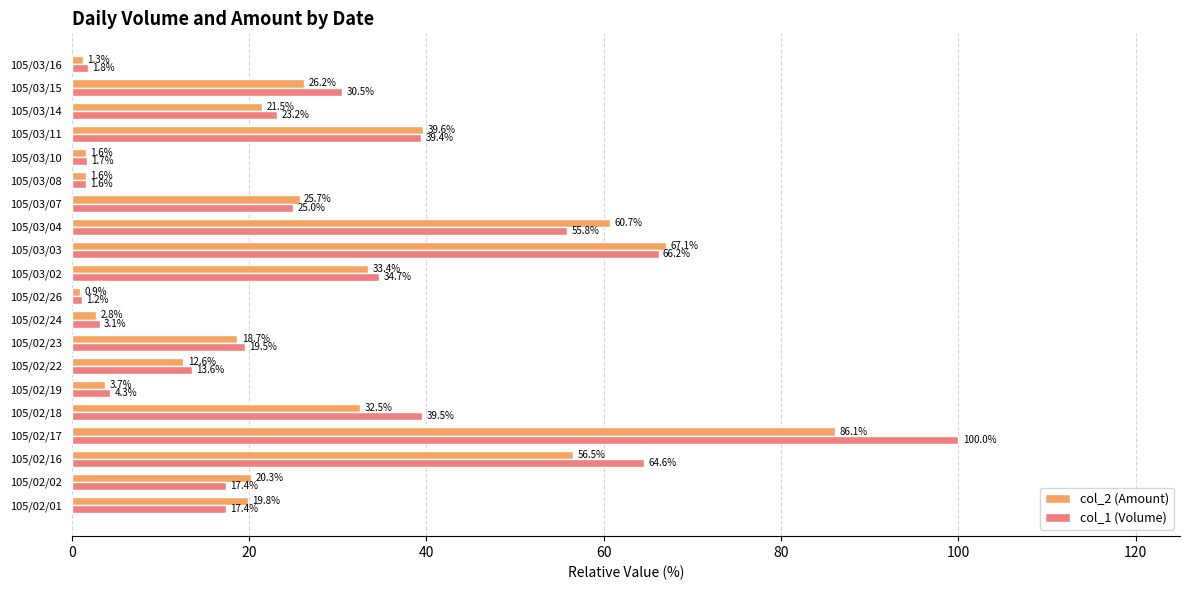

What is the spread (max minus min) of values at 105/03/14?

1.7